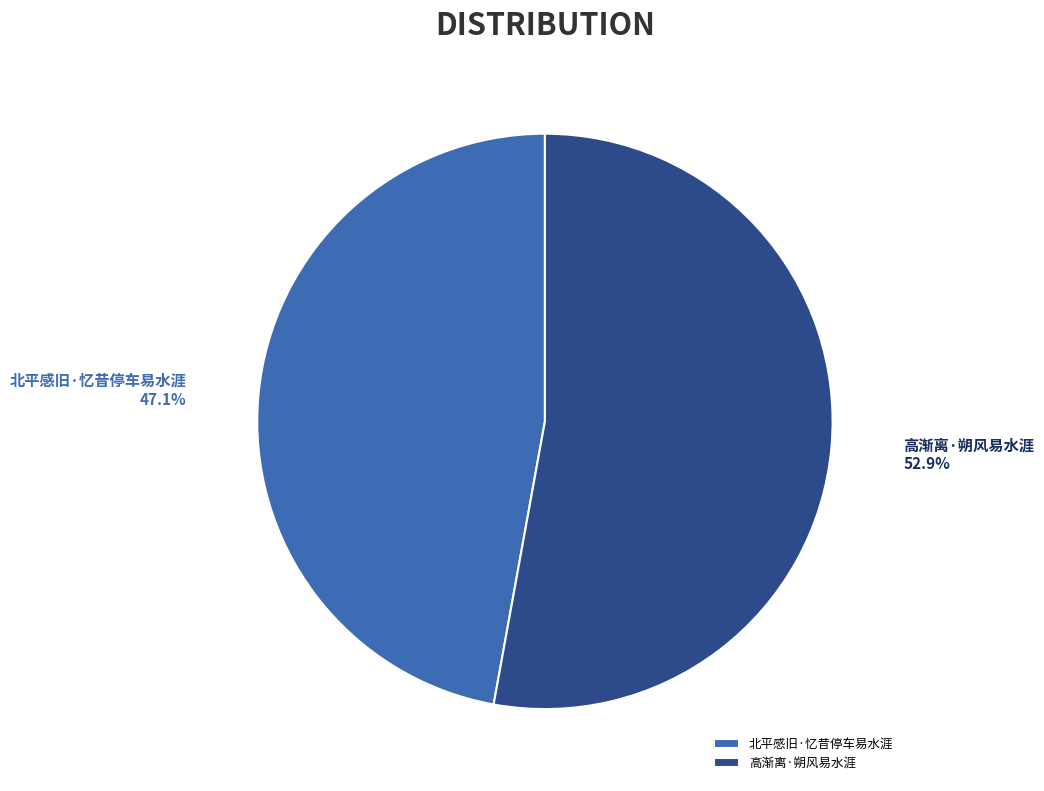

True or false: 北平感旧·忆昔停车易水涯 accounts for 47% of the total.

True